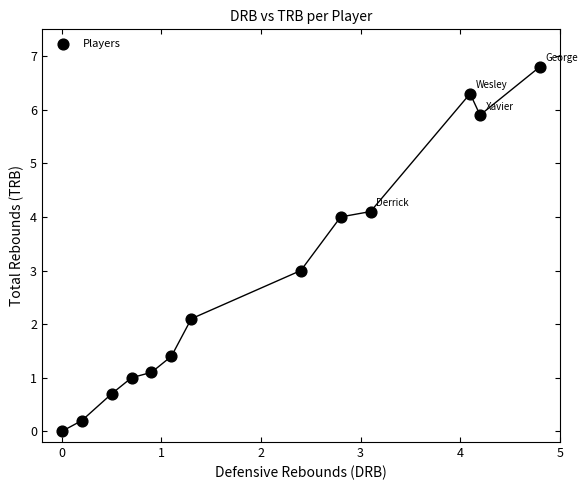

What is the range of Y values (max minus min)?

6.8